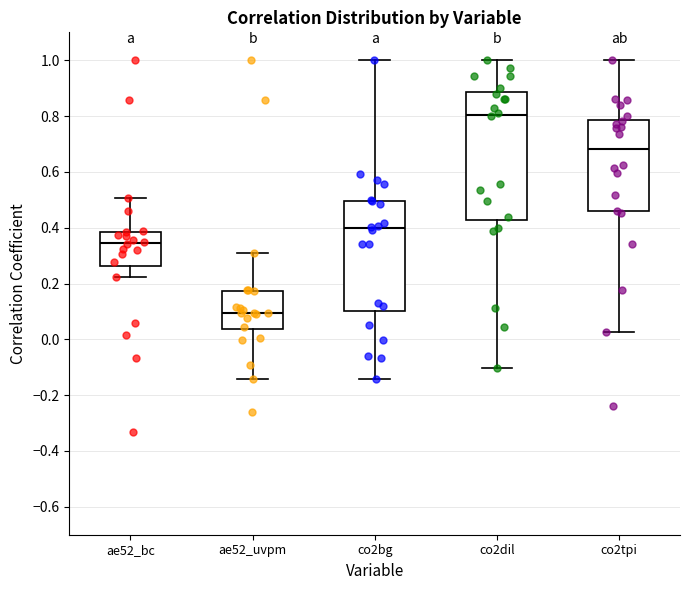

Where does the upper whisker of the box for ae52_bc end on the y-axis? The values are not printed on the chart, so give them approximately, as read against the axis.

0.50